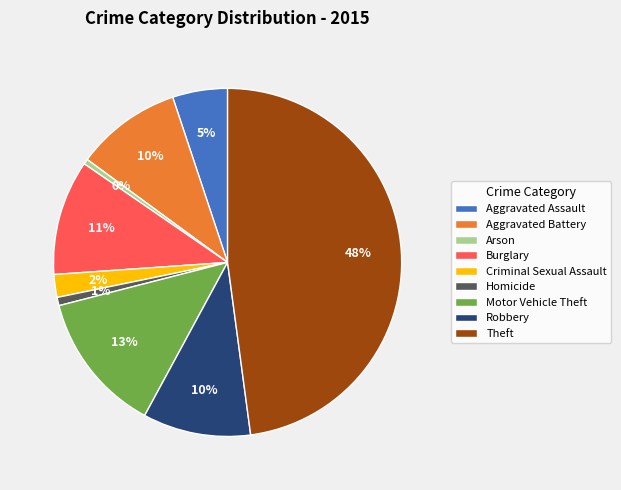

Is the sum of Arson and Robbery greater than half?

No